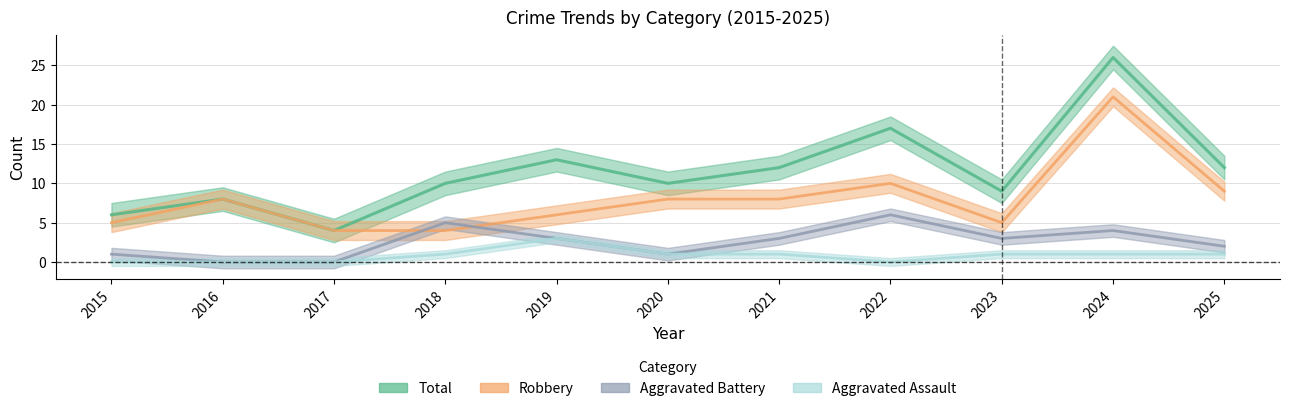

How many interior local peaks does the Robbery series have?

3